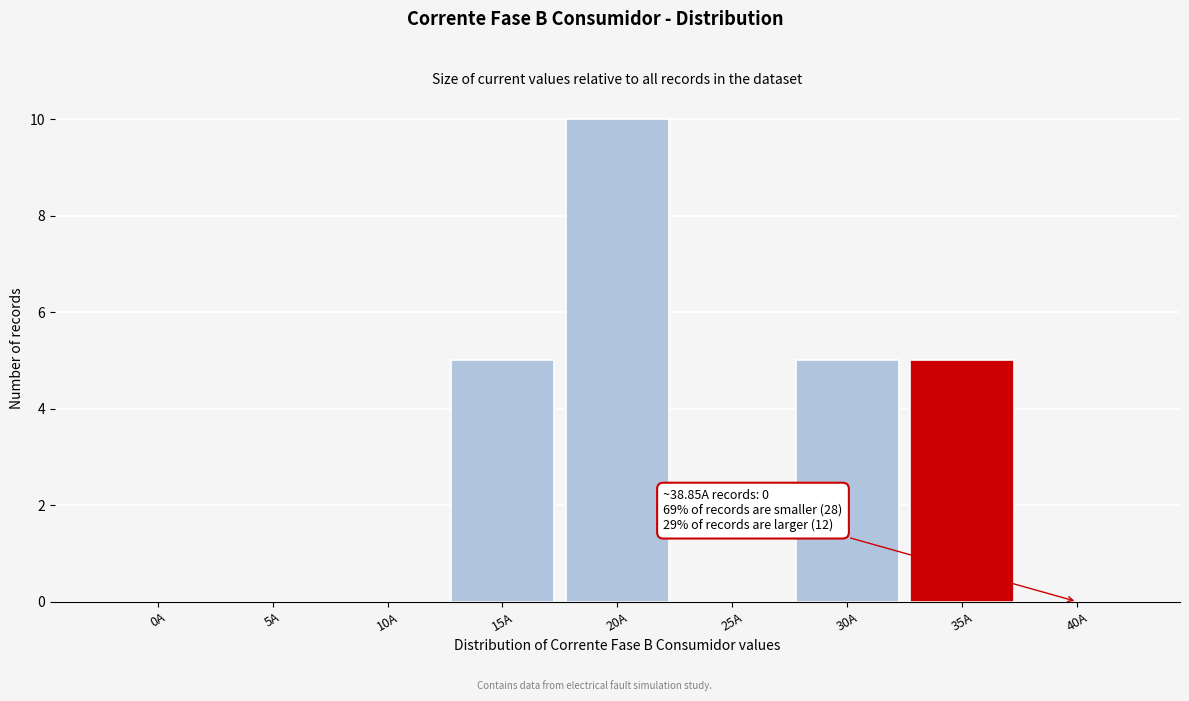

Reading left to right, what are all the values shown in this chart?

0A=0	5A=0	10A=0	15A=5	20A=10	25A=0	30A=5	35A=5	40A=0